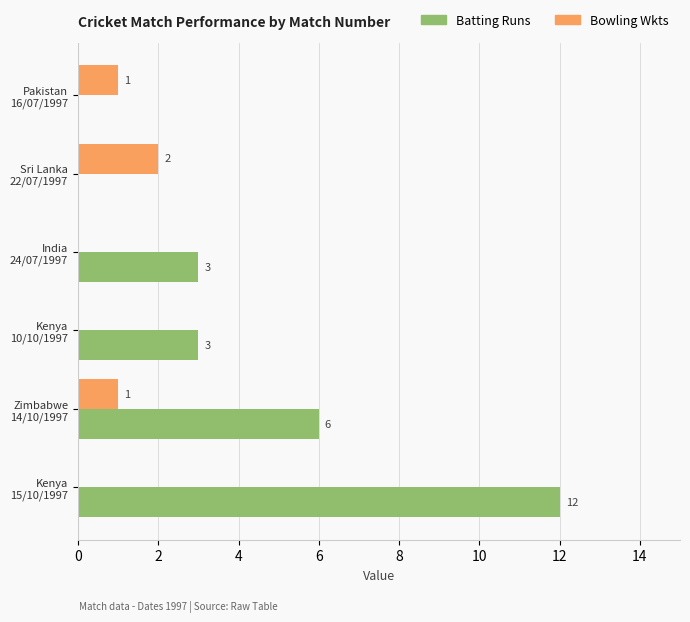

How many Bowling Wkts values are between 0 and 1?

5